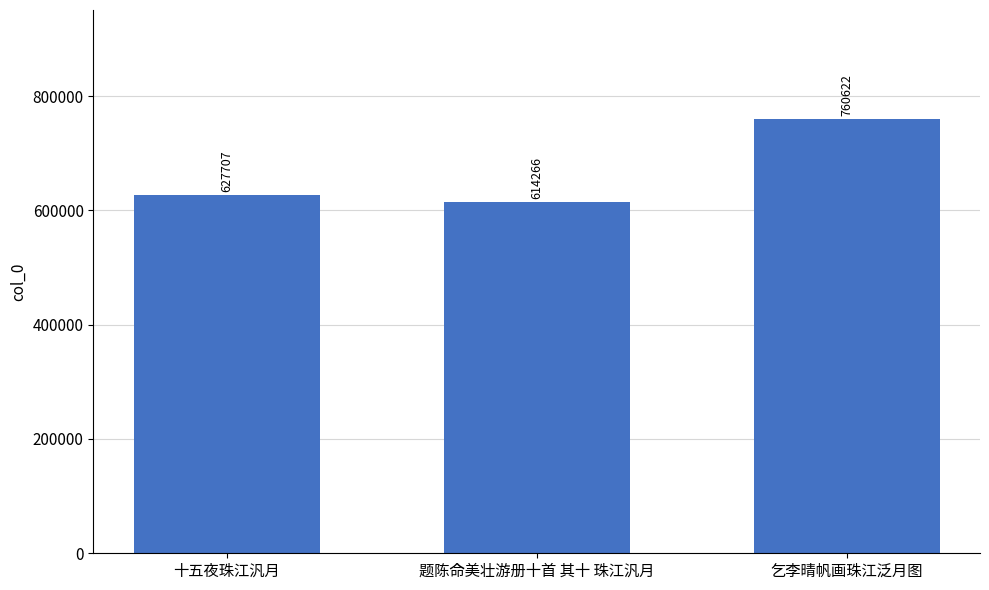

Are the bars grouped side by side (vs. stacked)?

No